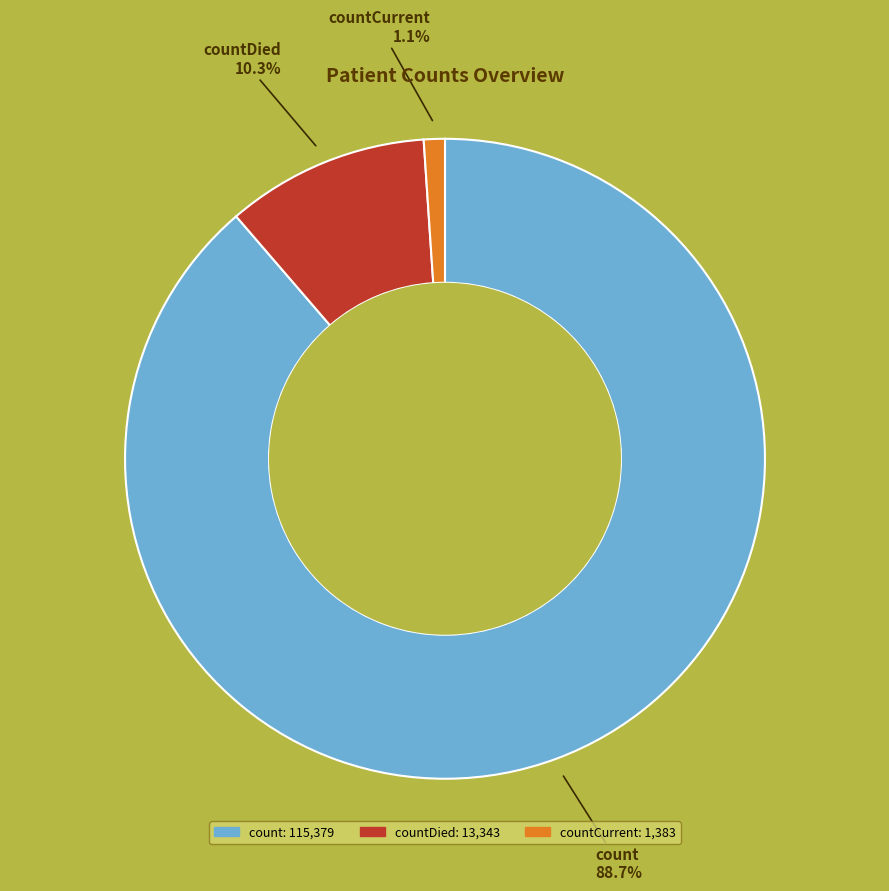

To the nearest percent, what is the difference between the largest and smallest slice percentages?

88%